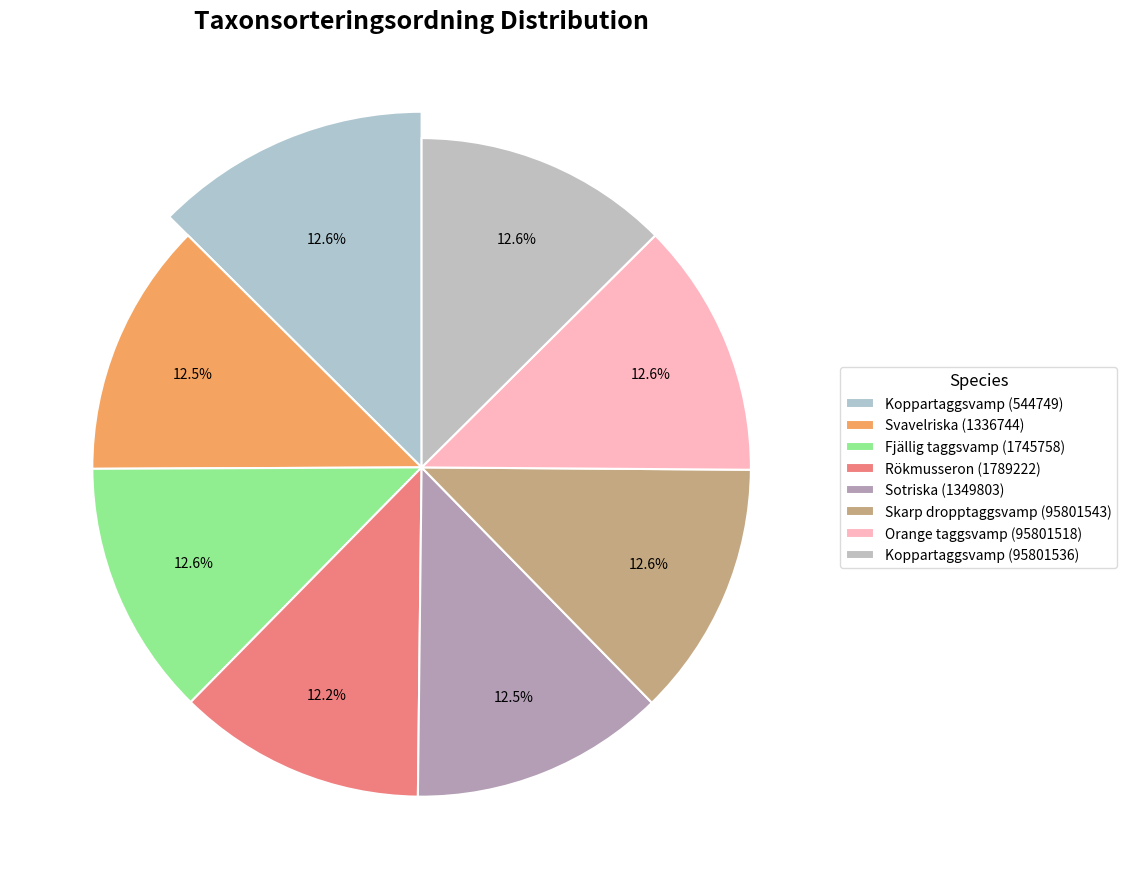

What is the smallest slice in the pie chart?

Rökmusseron (1789222)